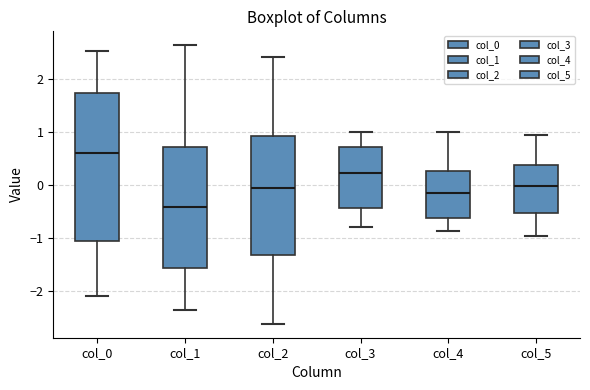

Reading left to right, transcribe this box plot: for each box, give where its median line is, the range the box spans, and where its two whiskers end, as read against the y-axis. The values are not printed on the chart, so give them approximately, as read against the axis.

col_0: median 0.6, box -1.1 to 1.7, whiskers -2.1 to 2.5
col_1: median -0.4, box -1.6 to 0.7, whiskers -2.4 to 2.6
col_2: median -0.1, box -1.3 to 0.9, whiskers -2.6 to 2.4
col_3: median 0.2, box -0.4 to 0.7, whiskers -0.8 to 1.0
col_4: median -0.2, box -0.6 to 0.3, whiskers -0.9 to 1.0
col_5: median 0.0, box -0.5 to 0.4, whiskers -1.0 to 1.0